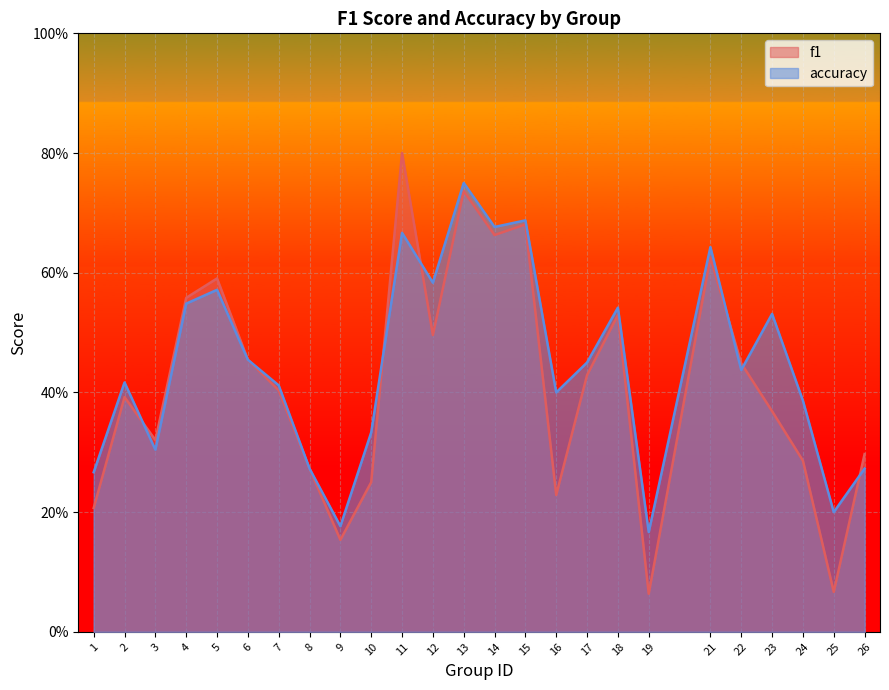

How many times do f1 and accuracy cross each other?

6